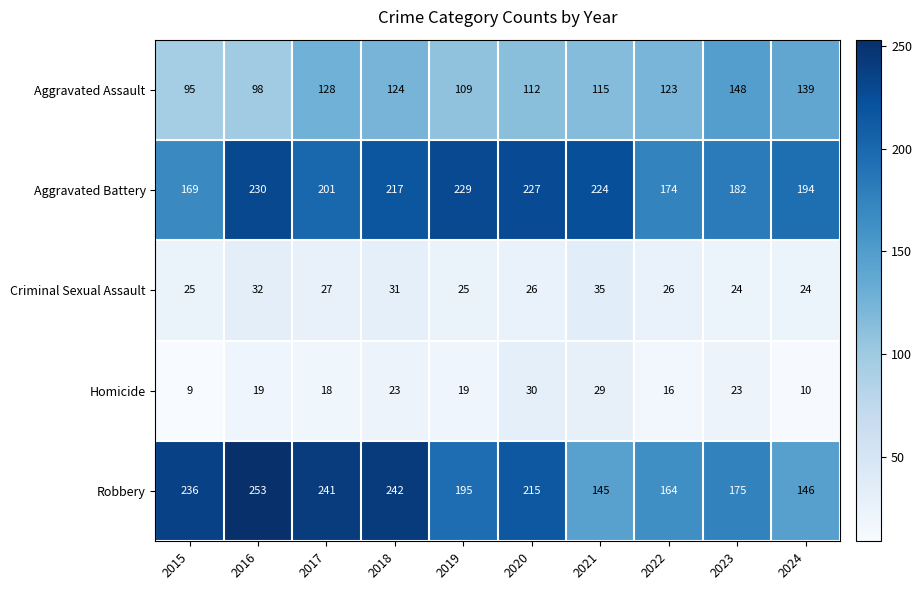

What is the minimum value for Aggravated Assault?

95